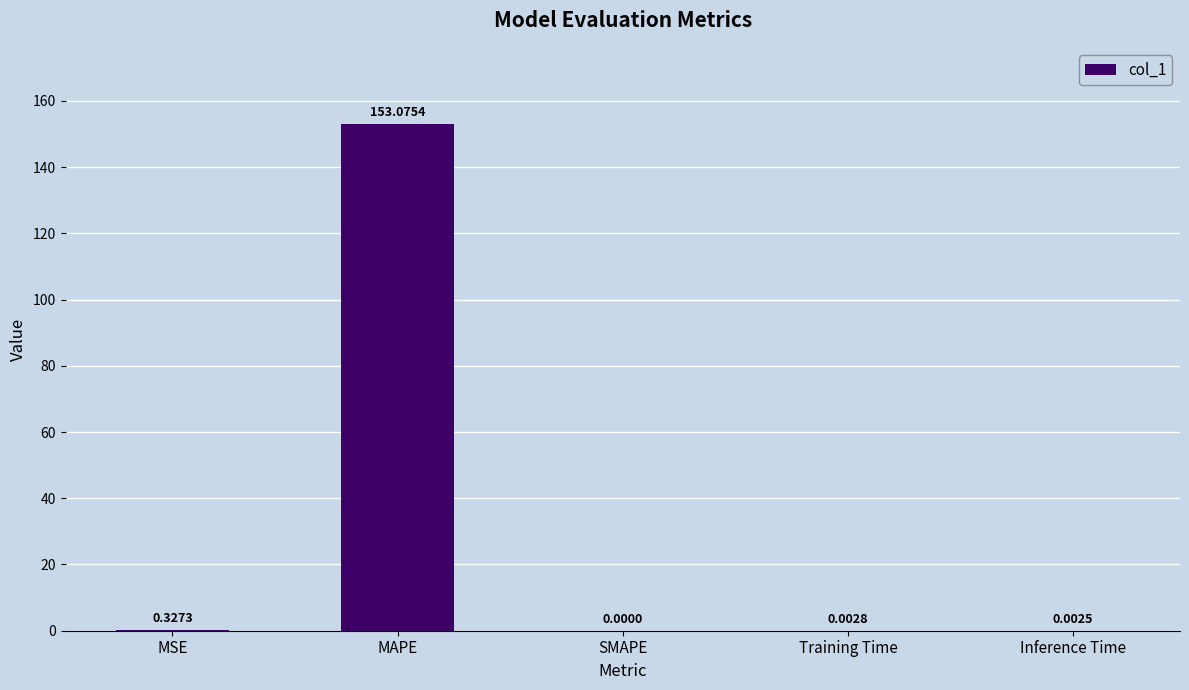

Which label corresponds to the largest value in the chart?

MAPE